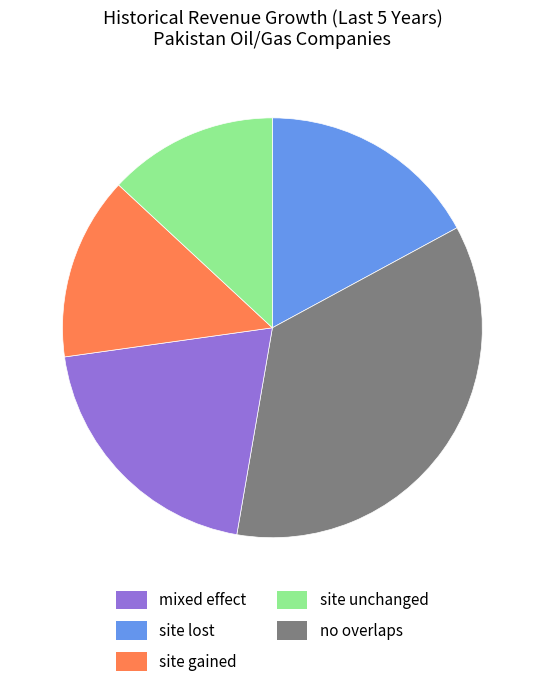

Does any single category account for the majority?

No